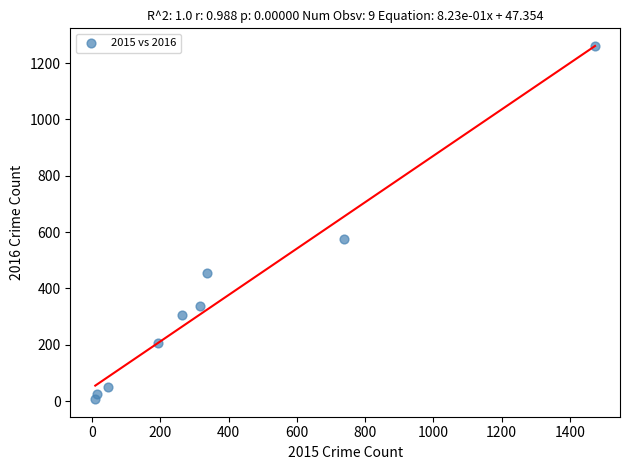

What is the average Y value?

358